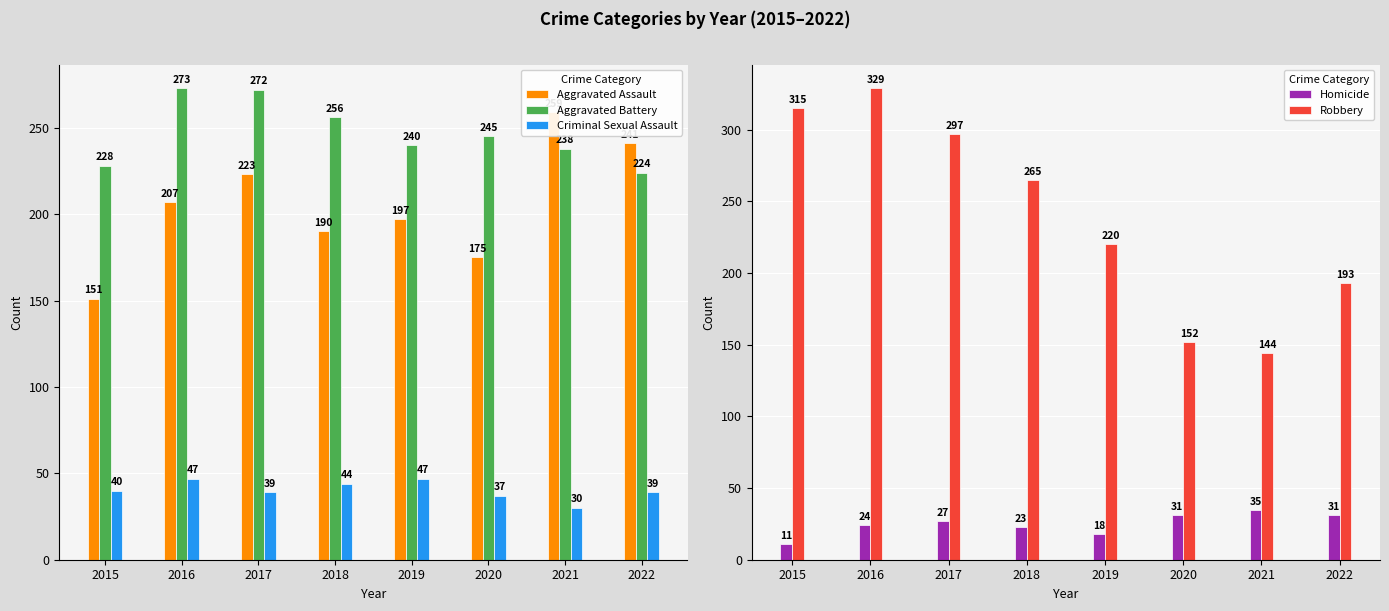

Reading left to right, transcribe all the data shown in this chart.

Aggravated Assault: 151	207	223	190	197	175	259	241
Aggravated Battery: 228	273	272	256	240	245	238	224
Criminal Sexual Assault: 40	47	39	44	47	37	30	39
Homicide: 11	24	27	23	18	31	35	31
Robbery: 315	329	297	265	220	152	144	193